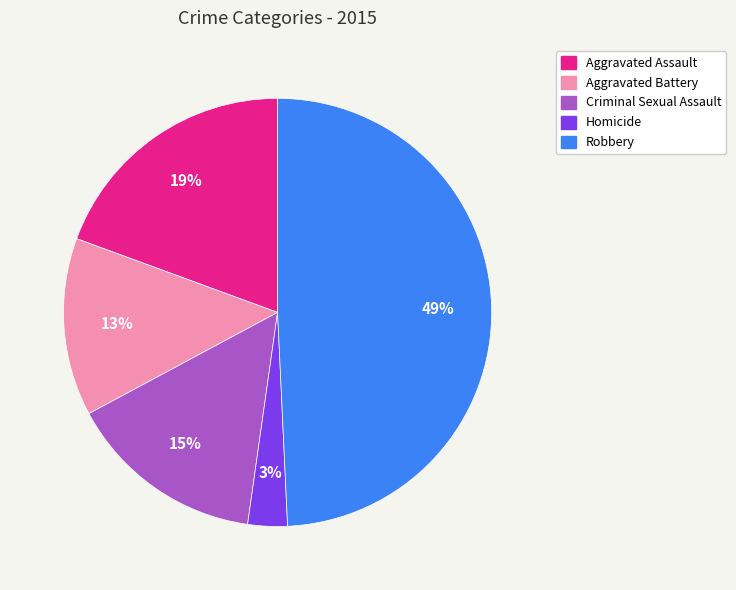

Count the number of slices in the pie.

5